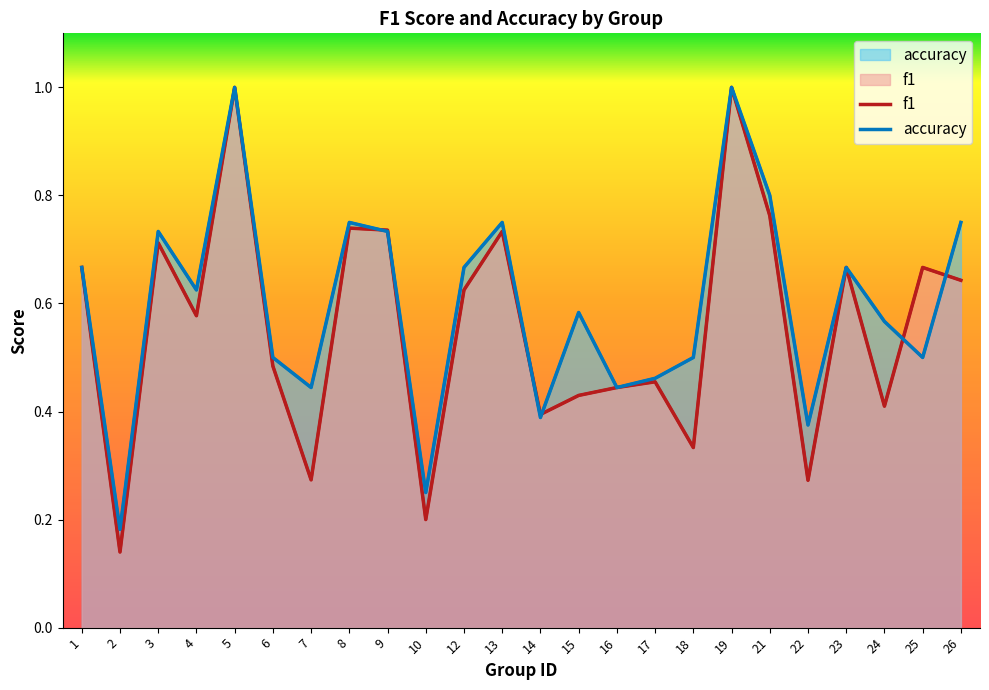

True or false: accuracy has a value of 0.3 at 4.

False